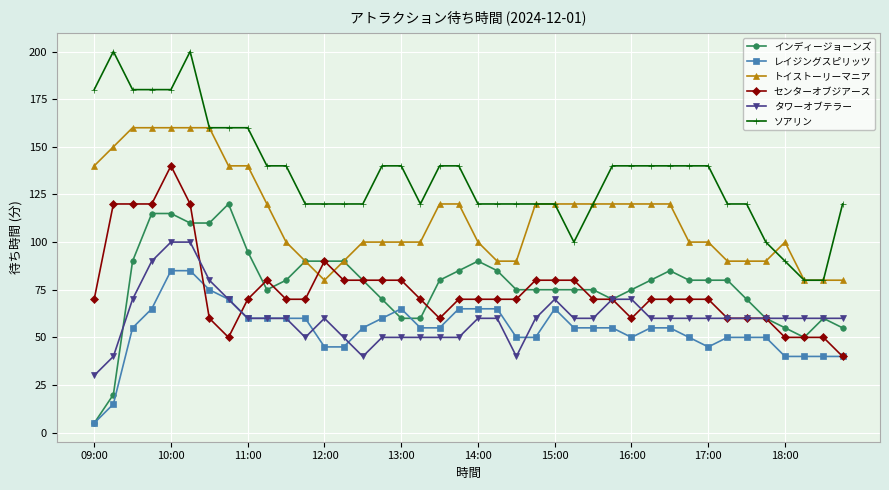

Which series has the largest total across all categories?

ソアリン